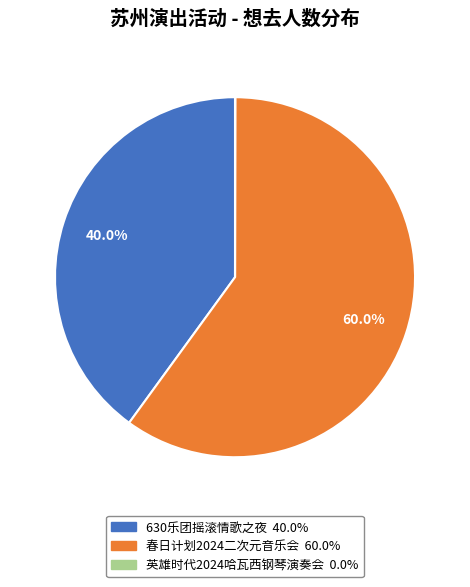

Is there any slice that represents more than half of the pie?

Yes